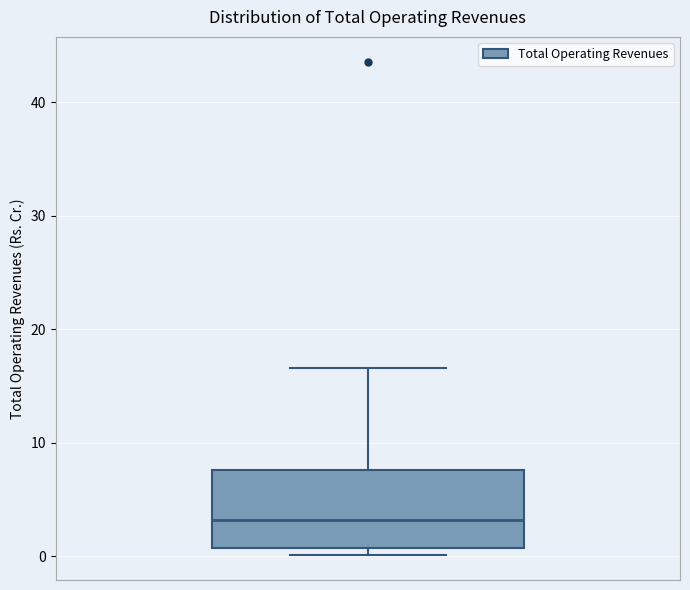

Where does the median line of the box sit on the y-axis? The values are not printed on the chart, so give them approximately, as read against the axis.

3